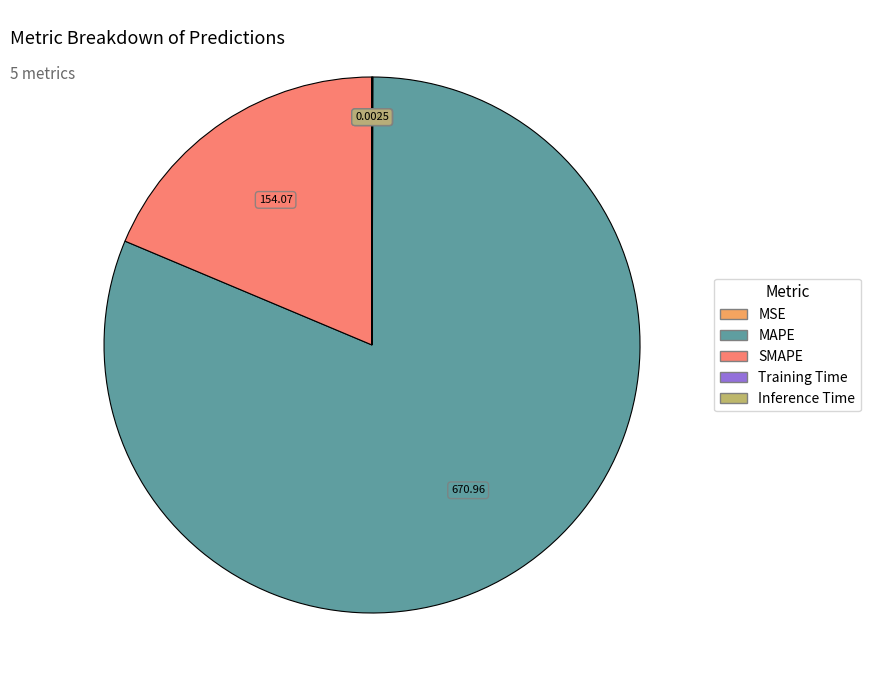

Which category accounts for the majority?

MAPE